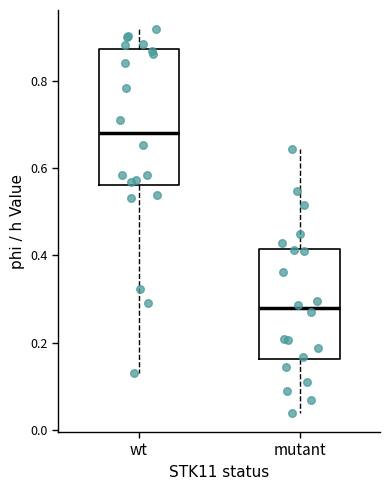

Reading left to right, read every box against the y-axis: the position of its median line, the range the box covers, and the ends of its whiskers. The values are not printed on the chart, so give them approximately, as read against the axis.

wt: median 0.68, box 0.56 to 0.88, whiskers 0.14 to 0.92
mutant: median 0.28, box 0.16 to 0.42, whiskers 0.04 to 0.64